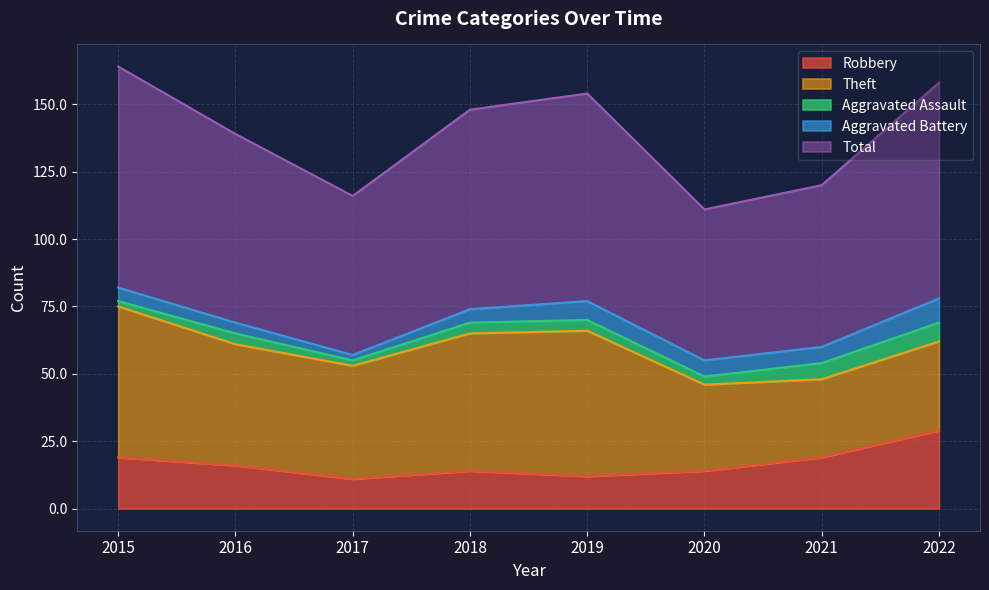

At which label is Theft closest to 42?

2017